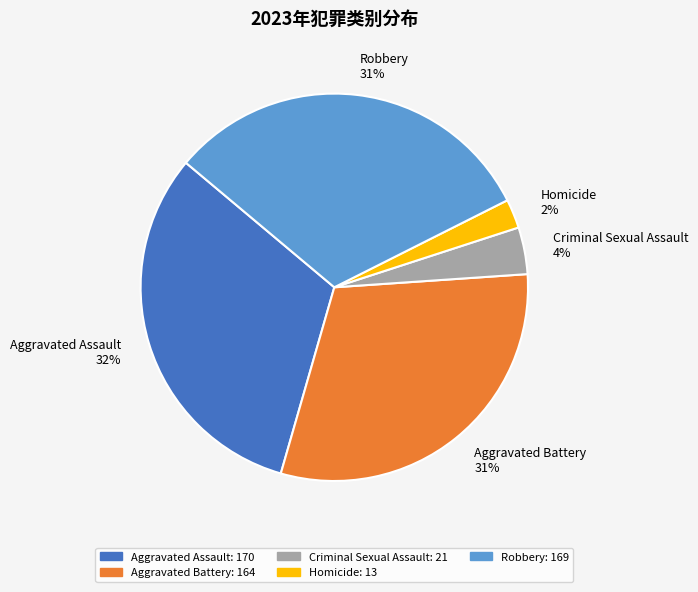

To the nearest percent, what is the combined percentage of Criminal Sexual Assault and Robbery?

35%